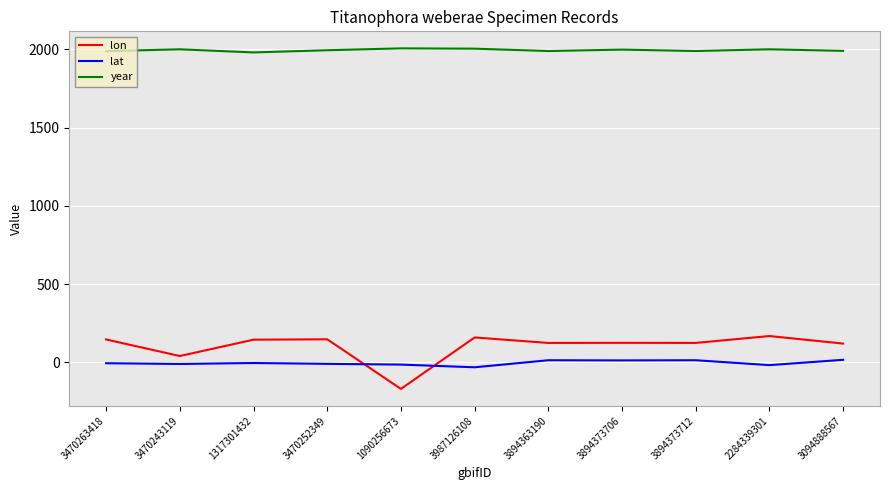

Between 3470243119 and 3094888567, which series saw the biggest shift?

lon